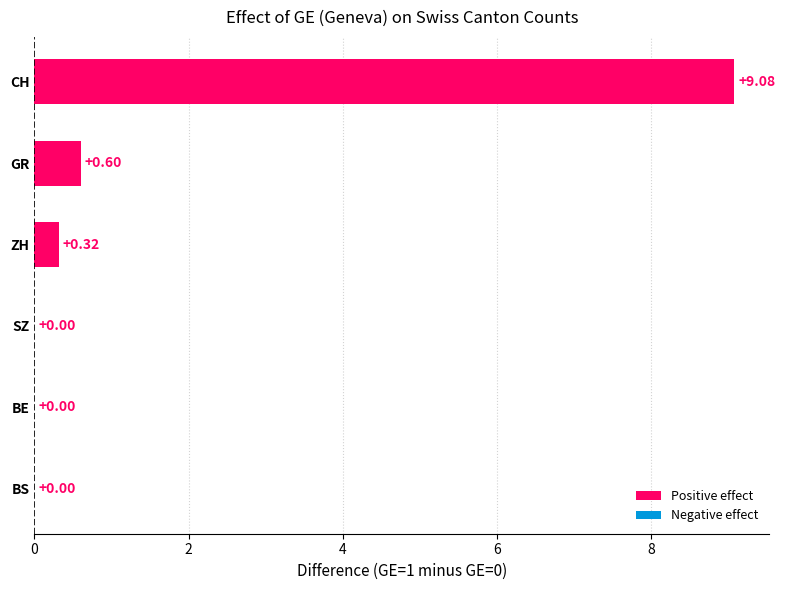

What is the change in value from SZ to CH?

+9.1